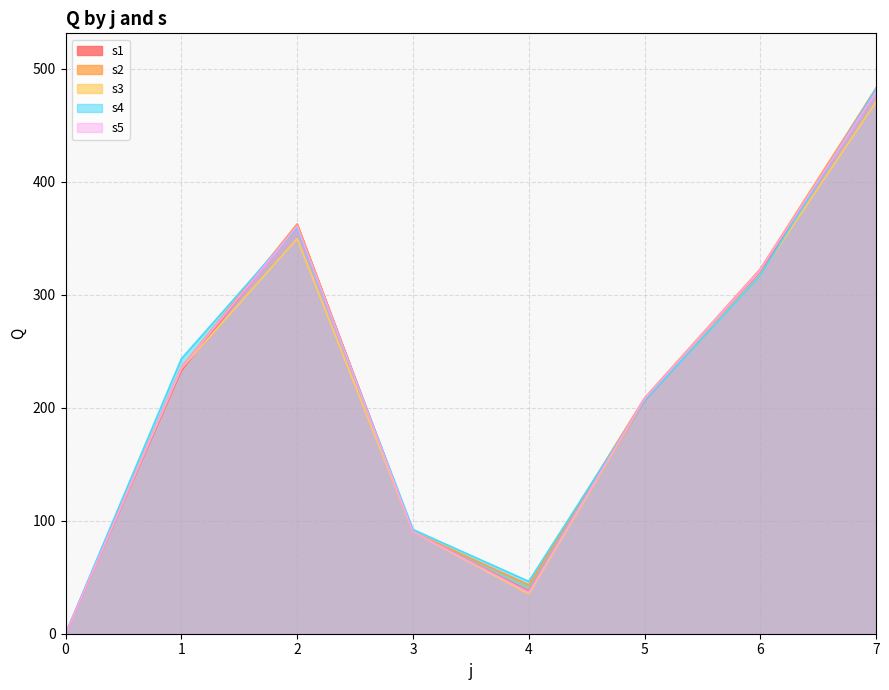

In s3, how many points are lower than both neighbors (excluding endpoints)?

1